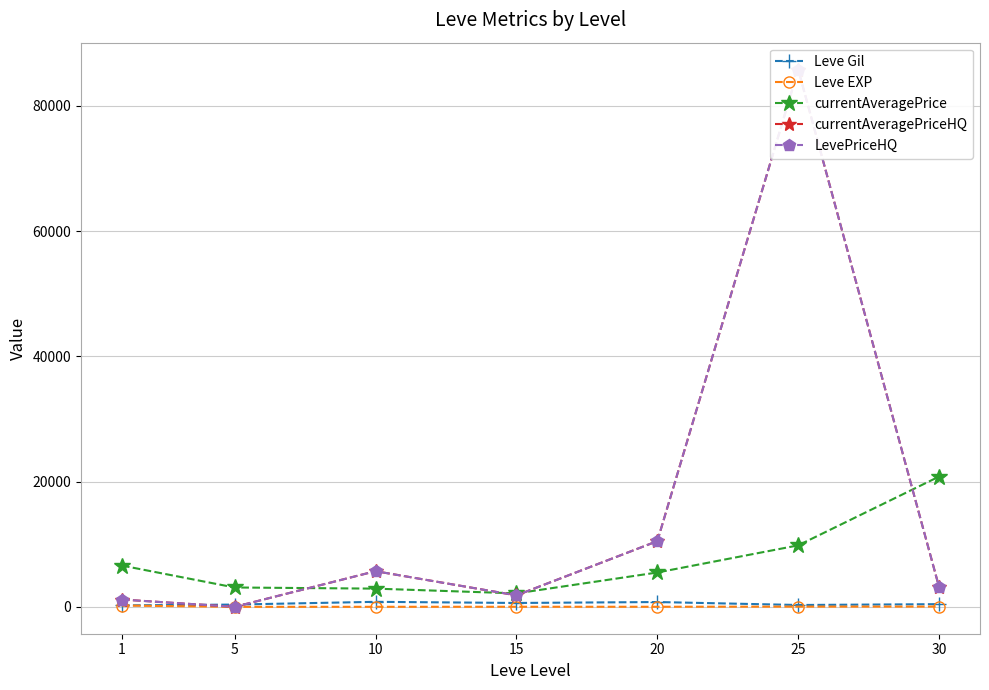

Reading left to right, what are all the values shown in this chart?

Leve Gil: 232.5	363.3	803.3	620.0	770.0	296.7	430.0
Leve EXP: 210.7	4.3	8.7	16.3	15.0	38.0	45.2
currentAveragePrice: 6592.1	3092.3	2909.8	2151.0	5485.1	9818.5	20805.8
currentAveragePriceHQ: 1169.9	0.0	5694.4	1833.3	10493.0	85780.1	3127.4
LevePriceHQ: 1169.9	0.0	5694.4	1833.3	10493.0	85780.1	3127.4